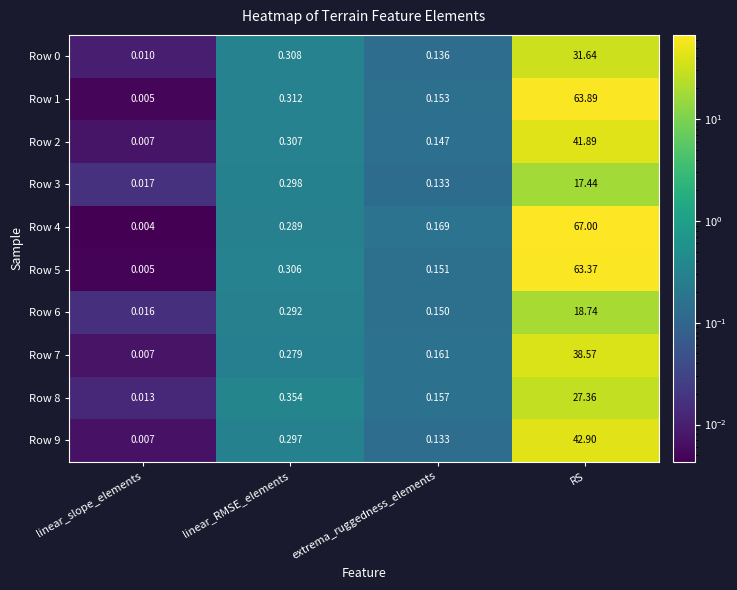

At which category is the sum across all series the highest?

RS